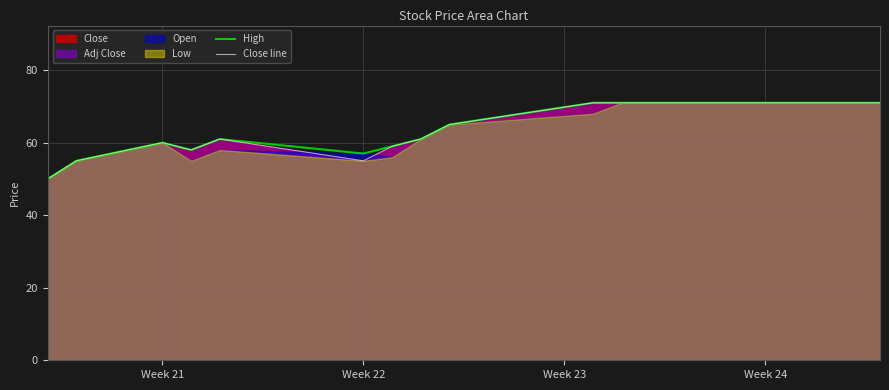

In Close line, how many points are higher than both neighbors (excluding endpoints)?

2